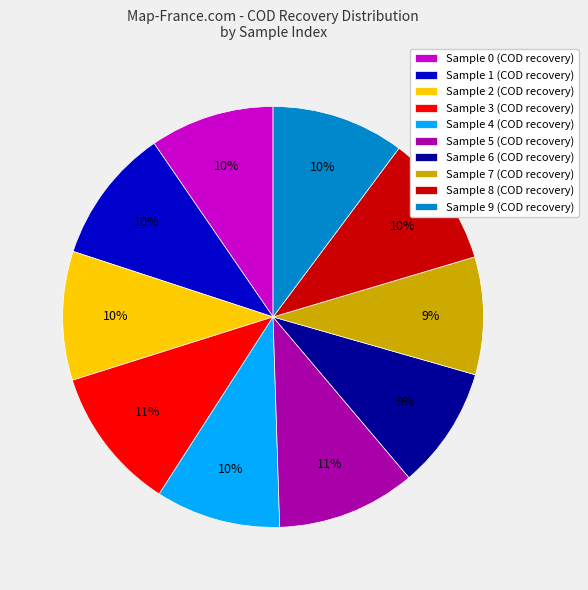

How many segments does this pie chart have?

10